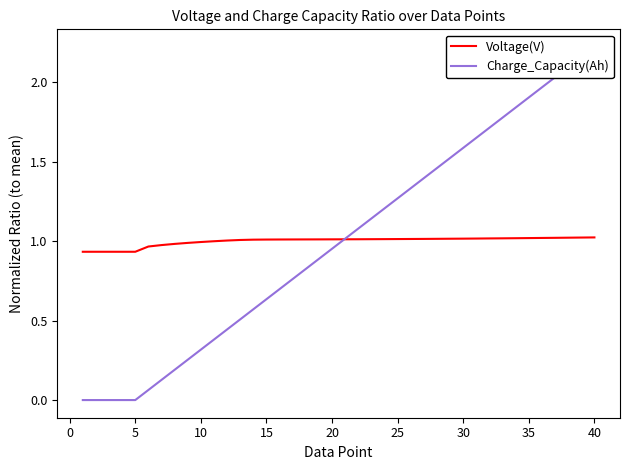

List the series in order of their overall mean, lowest first.

Charge_Capacity(Ah), Voltage(V)